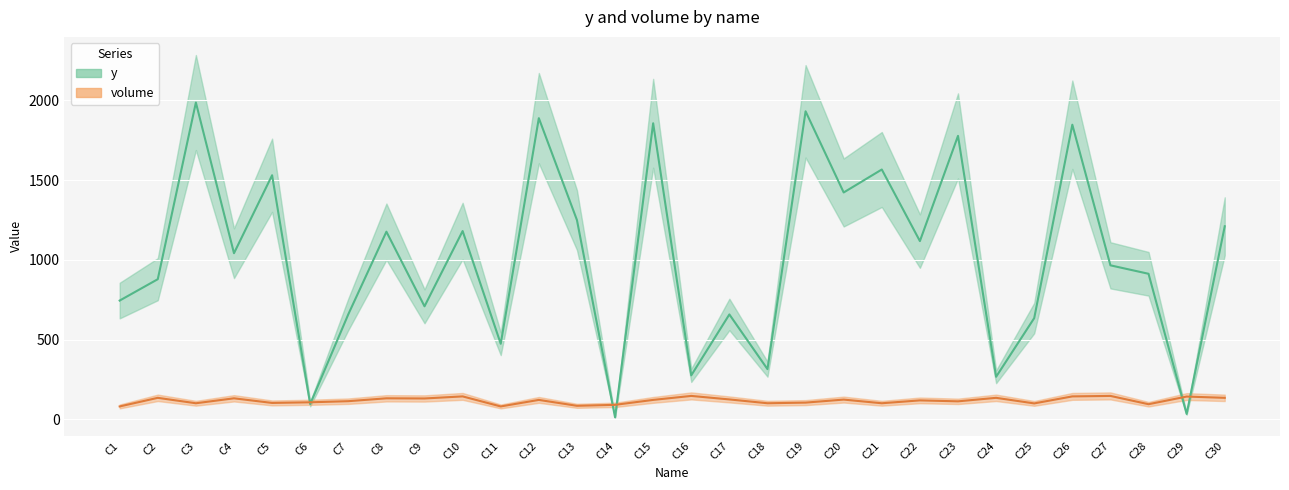

At how many categories does at least one series exceed 1730?

6